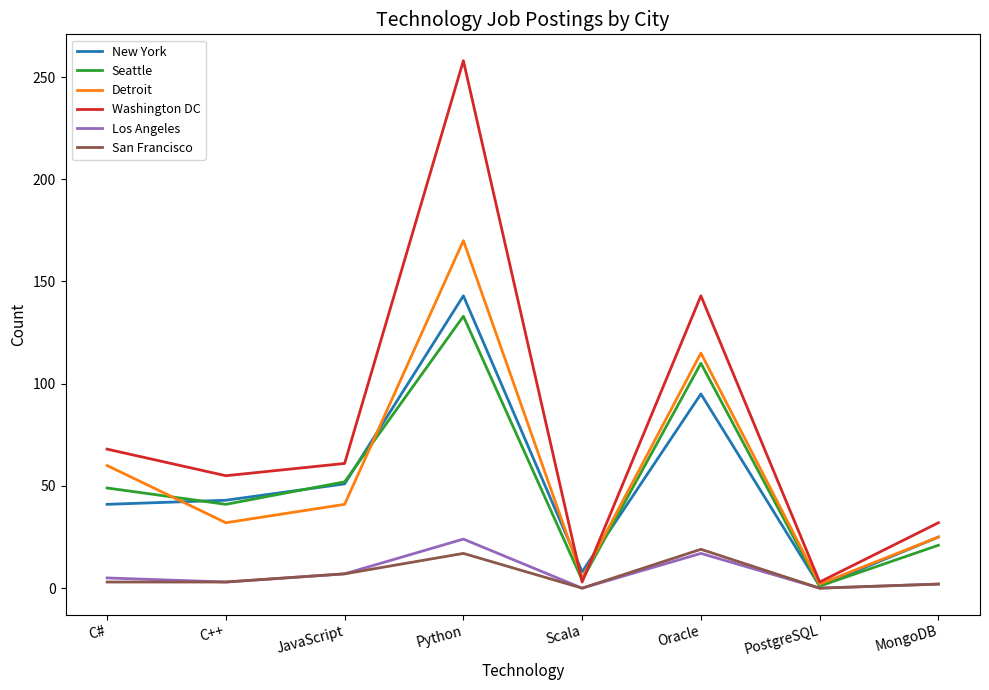

Count the number of data series in this chart.

6